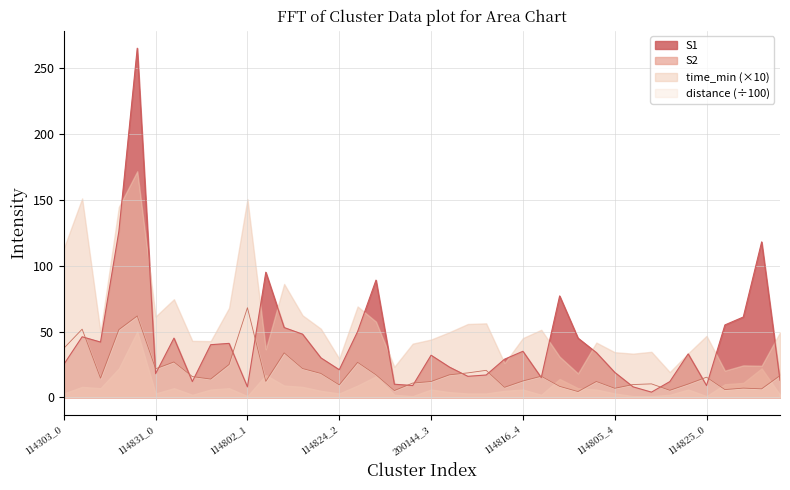

What is the difference between the maximum and second lowest values in the S1 series?

257.0